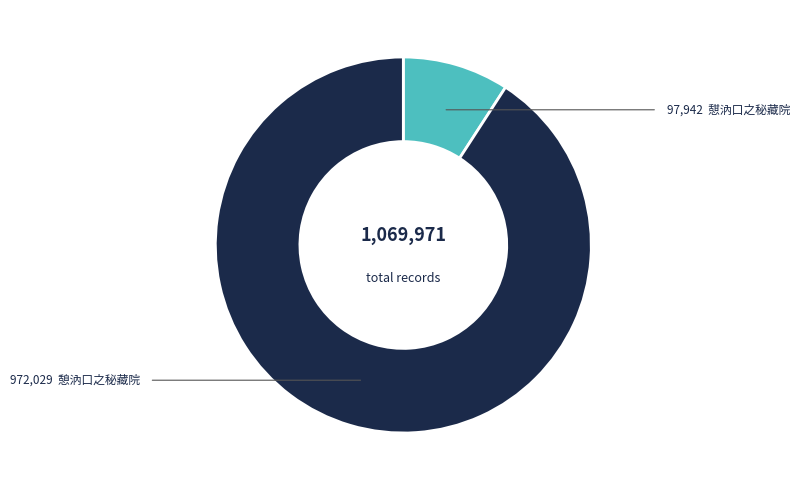

Is there any slice that represents more than half of the pie?

Yes